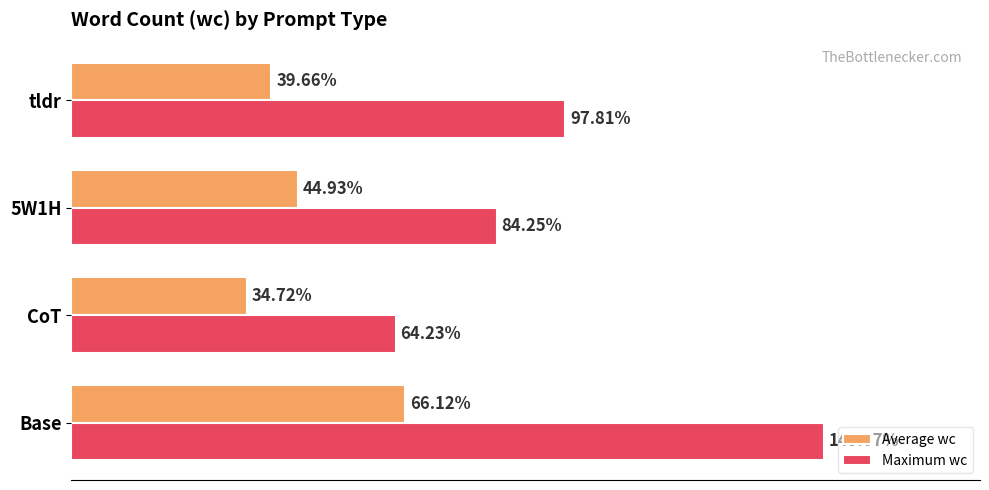

What are all the series names shown in the legend?

Average wc, Maximum wc